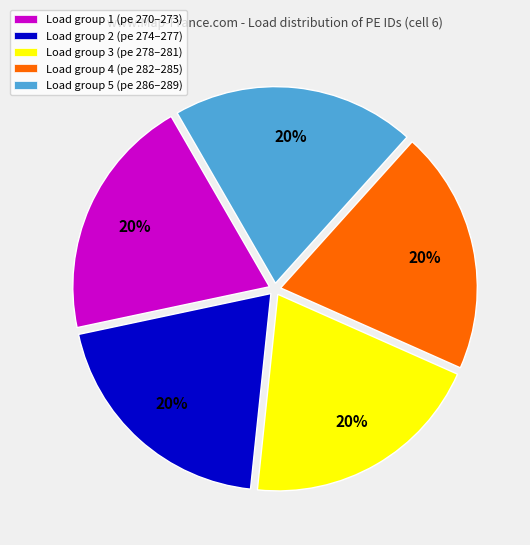

Is there a majority slice in this chart?

No